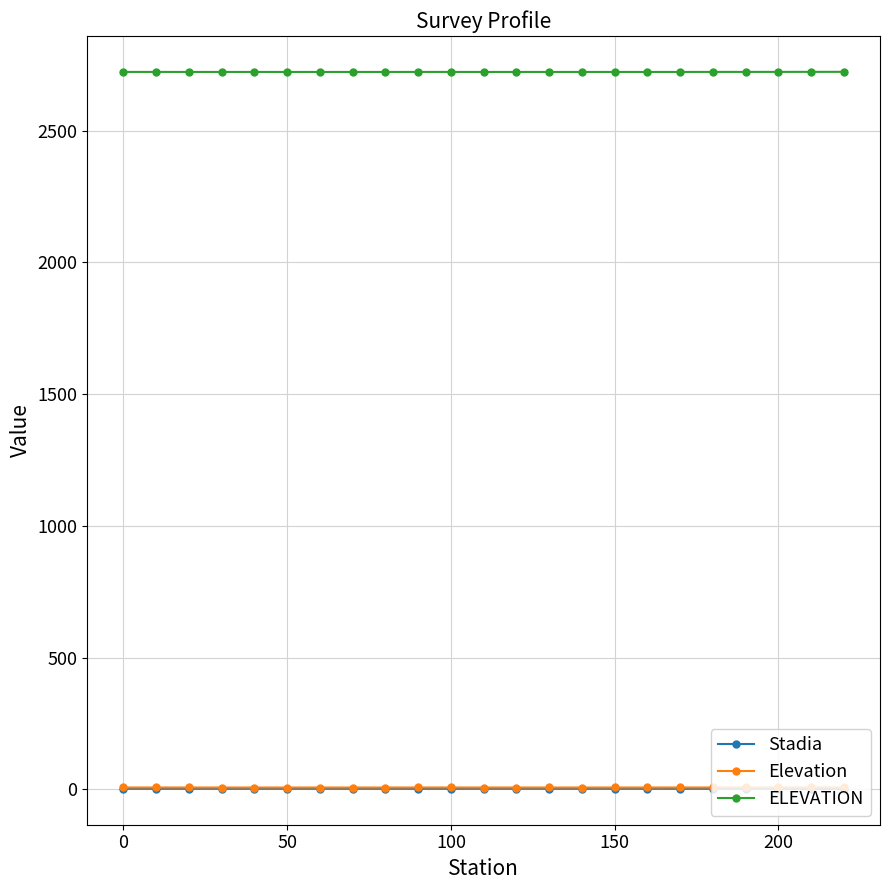

What is the difference between the maximum and minimum values in the Stadia series?

0.5